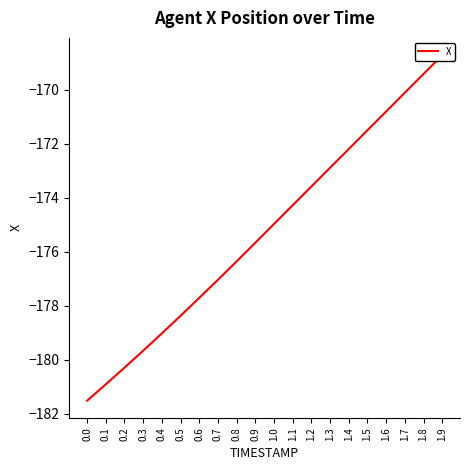

At which label is the value closest to -175?

1.0